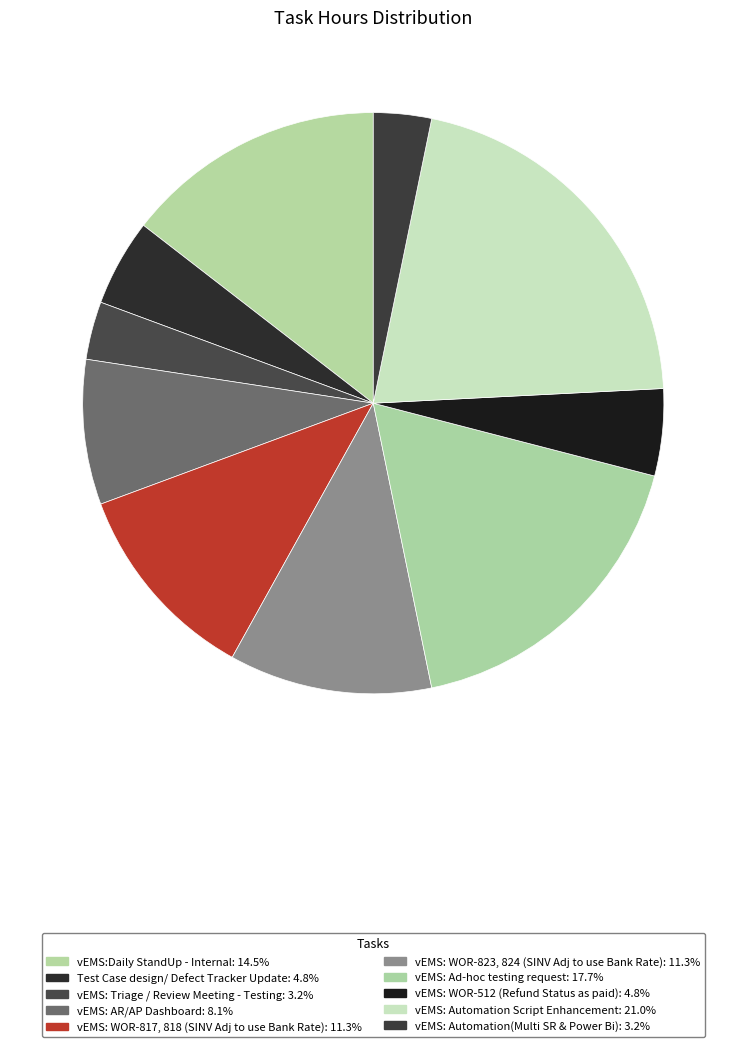

Which category has the biggest portion of the pie?

vEMS: Automation Script Enhancement